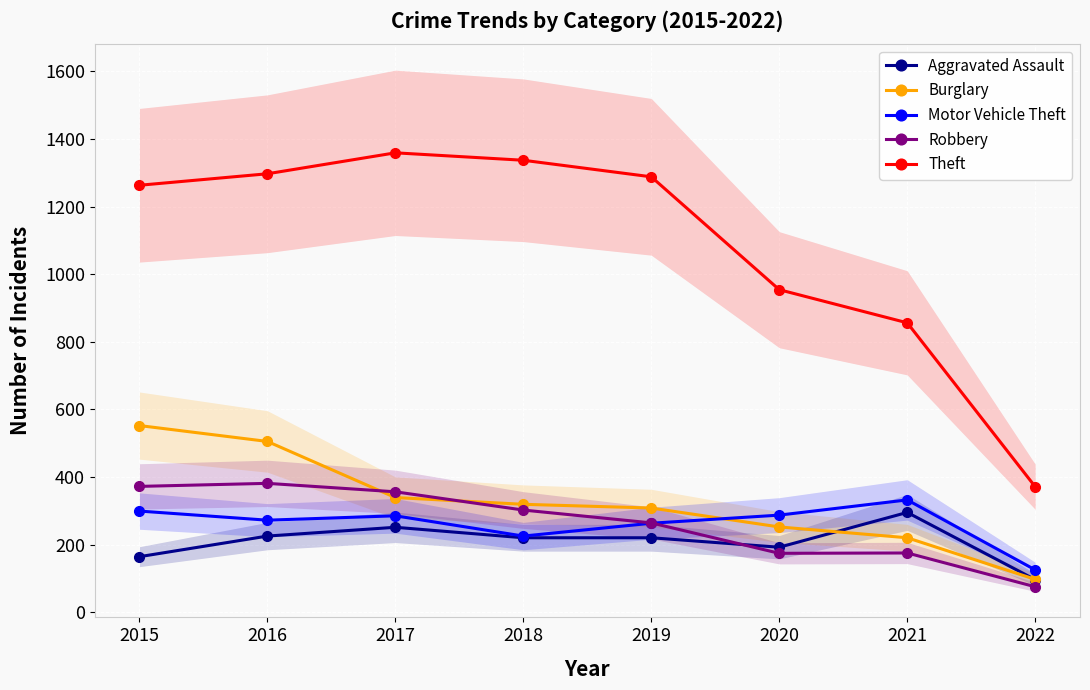

Which series has the widest spread of values?

Theft